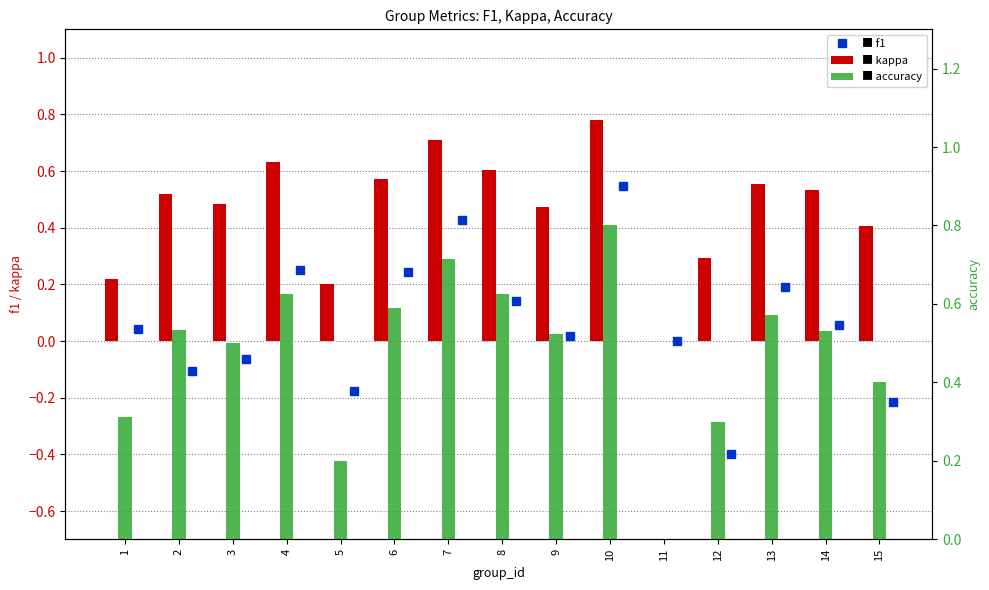

What is the difference between the maximum and minimum values in the accuracy series?

0.8